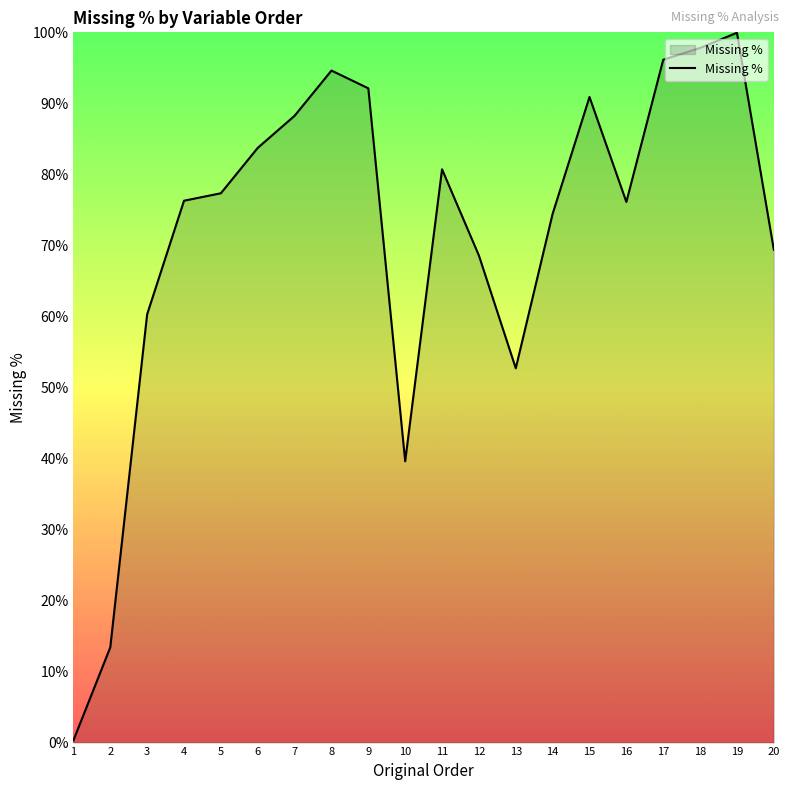

What is the minimum value shown in the chart?

0.3